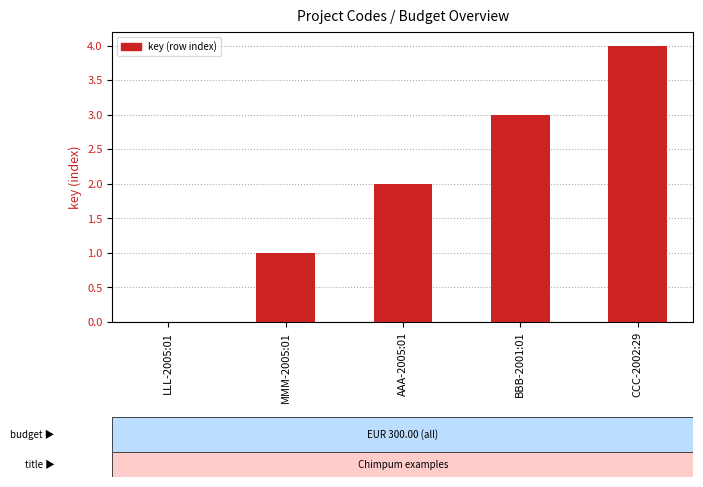

Reading left to right, list all the values displayed in this chart.

LLL-2005:01=0	MMM-2005:01=1	AAA-2005:01=2	BBB-2001:01=3	CCC-2002:29=4